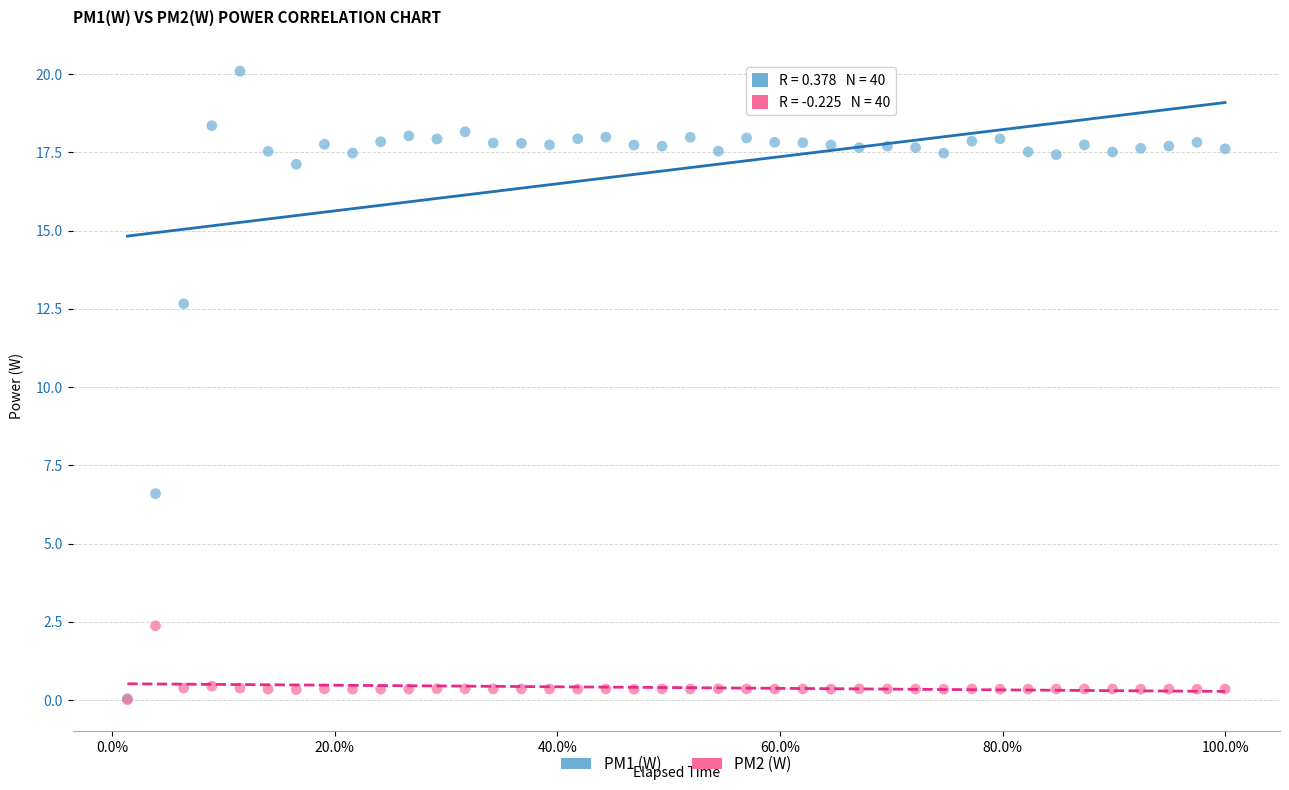

Which series has the widest spread of Y values?

PM1 (W)